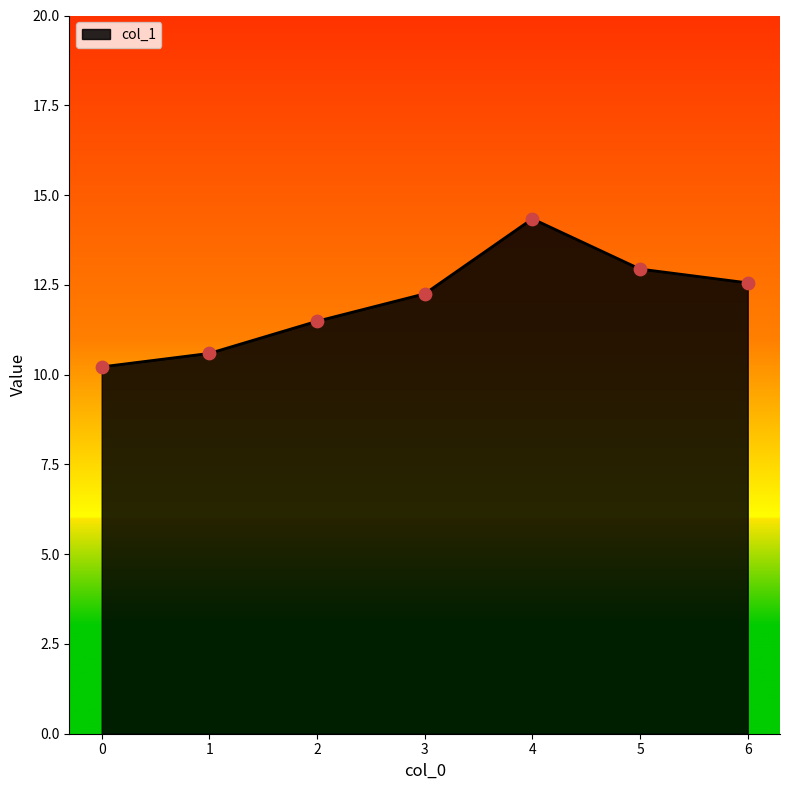

What is the change in value from 2 to 4?

+2.9